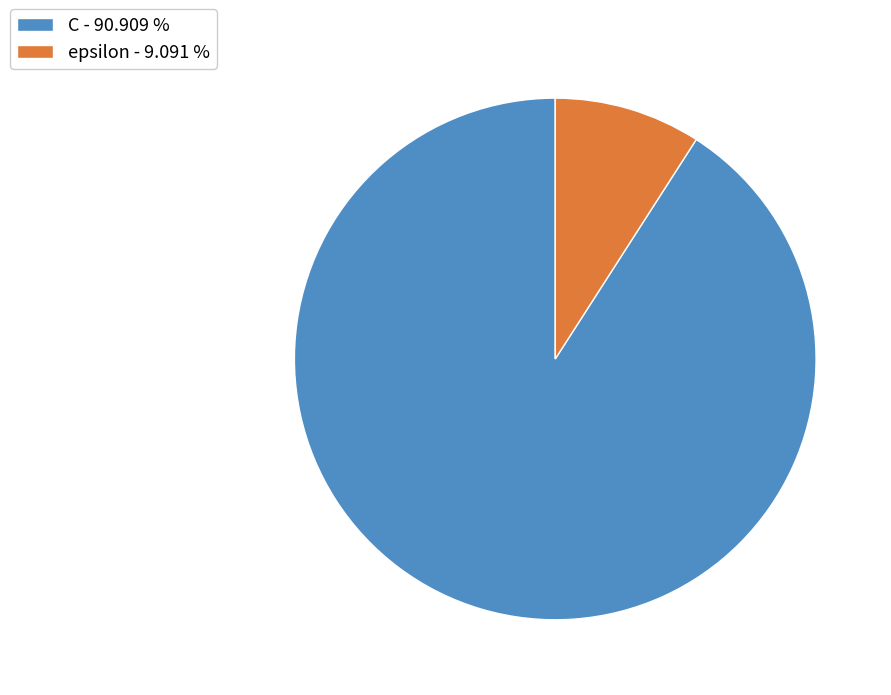

Is the sum of epsilon and C greater than half?

Yes